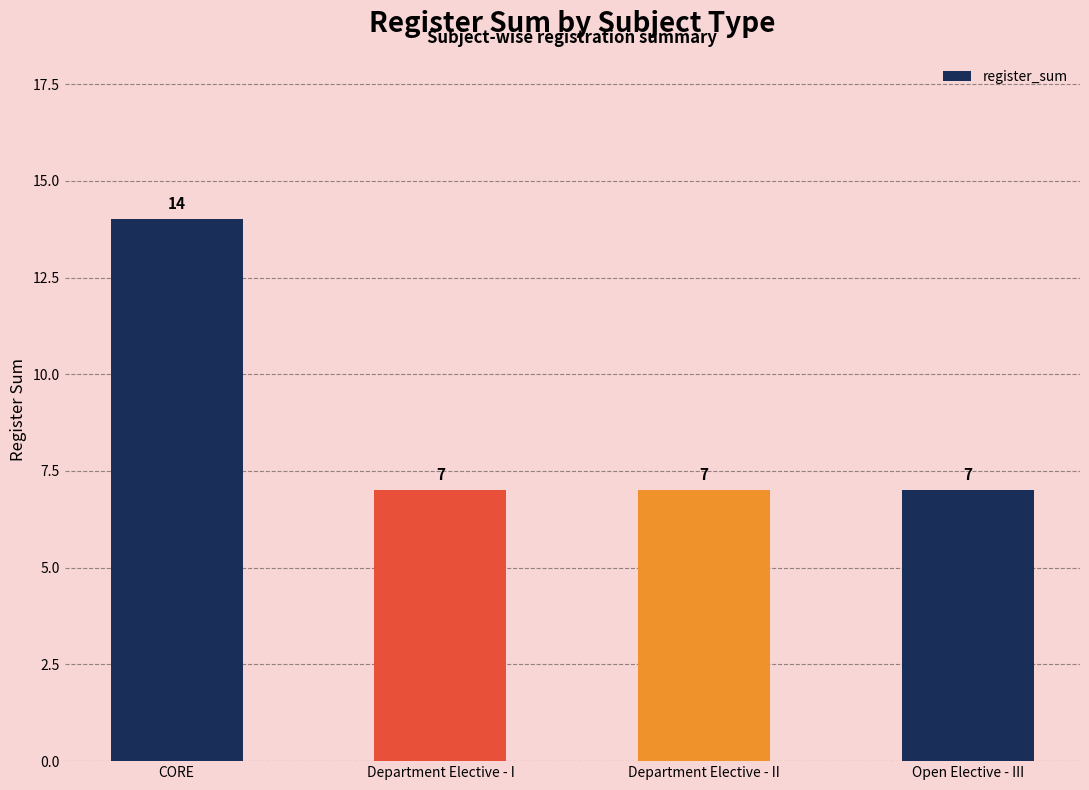

At which category does the chart reach its peak across all series?

CORE